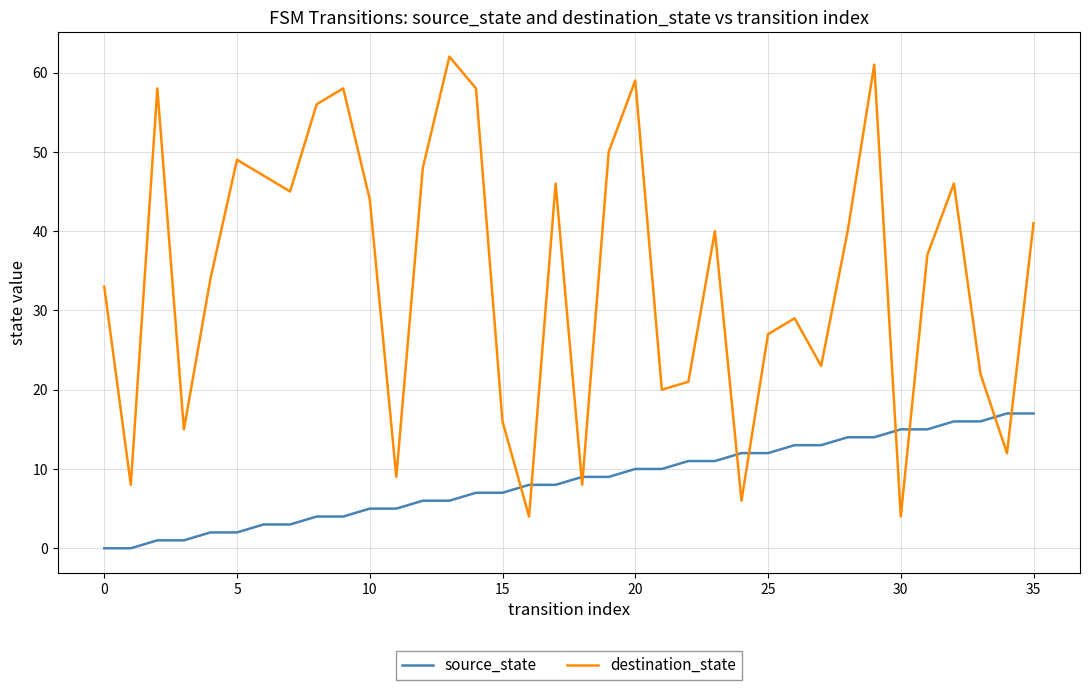

Which series has the largest total across all categories?

destination_state